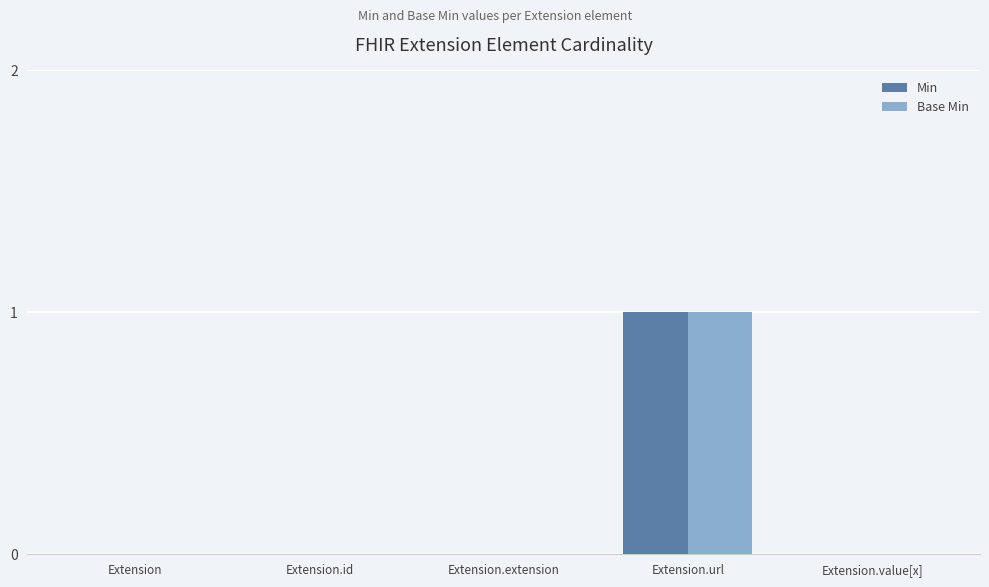

At which category is the sum across all series the highest?

Extension.url